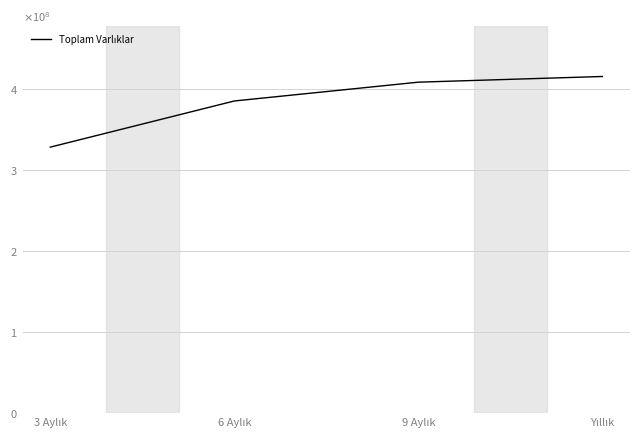

The value at 9 Aylık is 276649058. True or false?

False